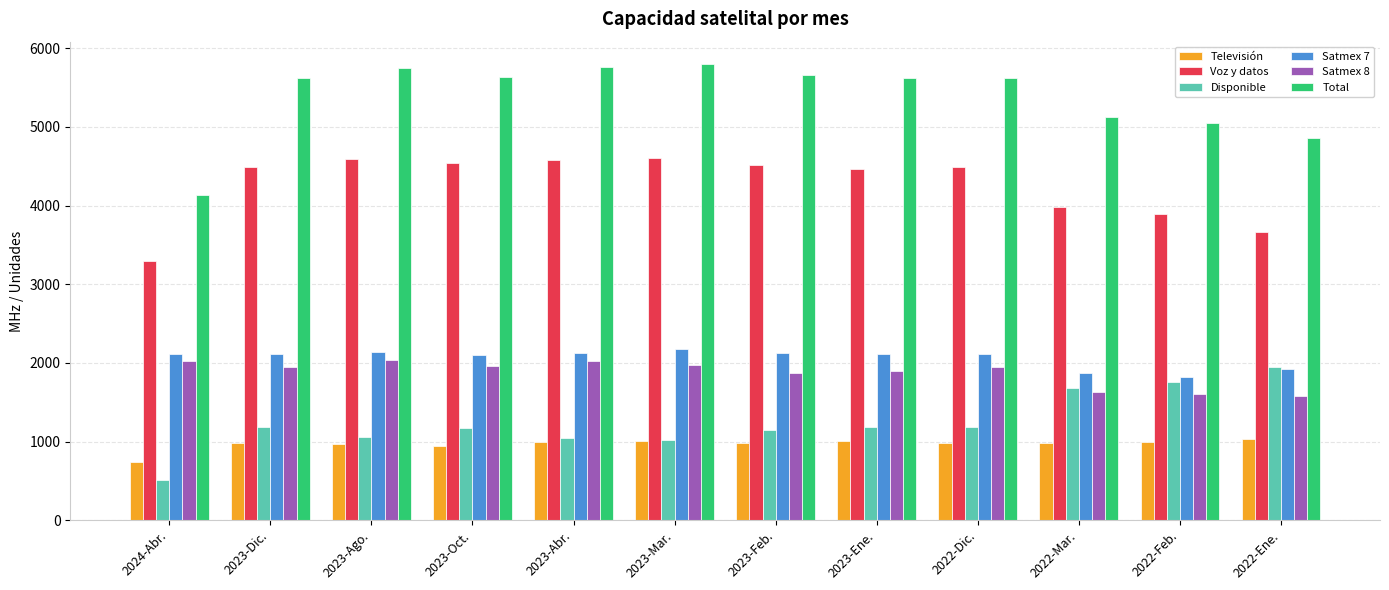

What position from the right is 2023-Feb.?

6